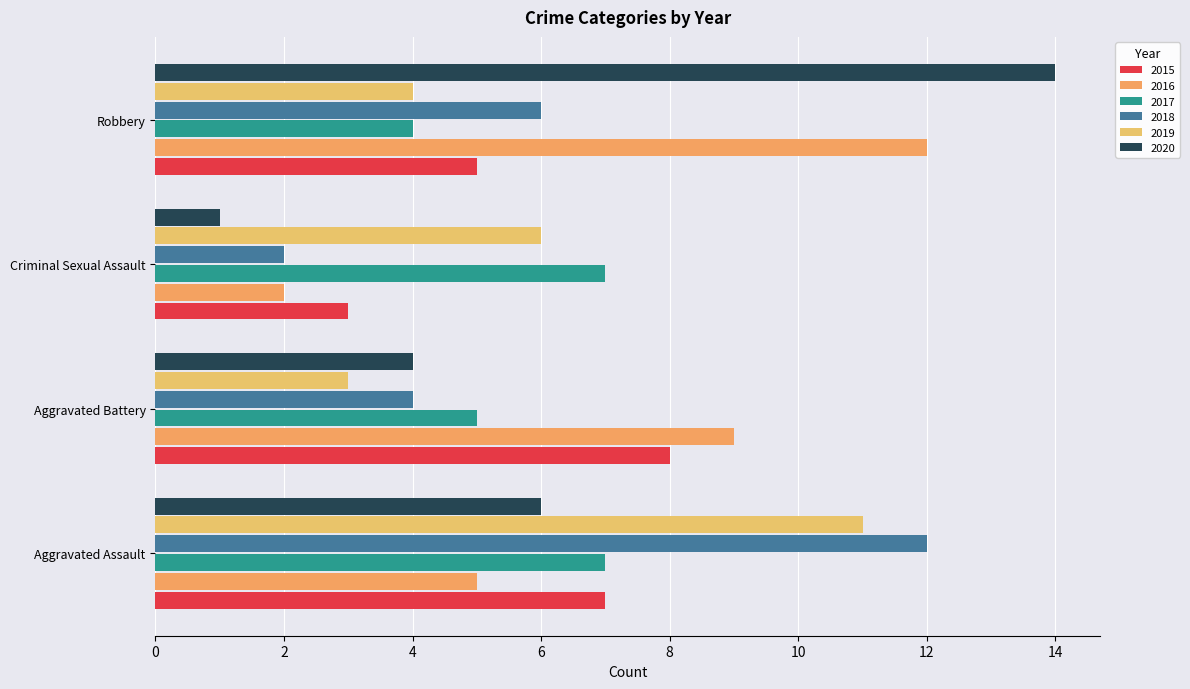

How many values in the 2019 series are below 6?

2